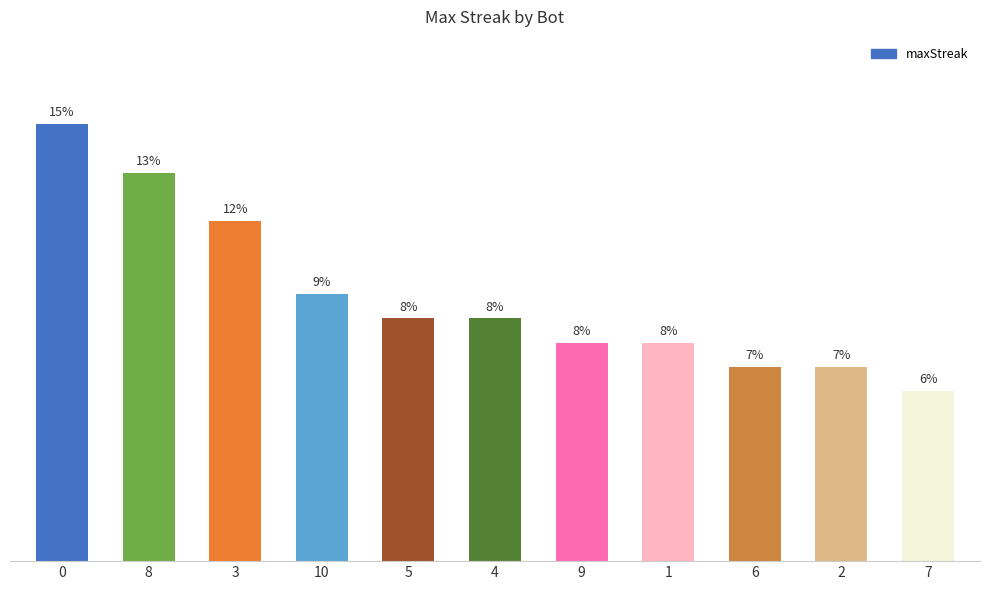

What is the difference between the second highest and minimum values?

9